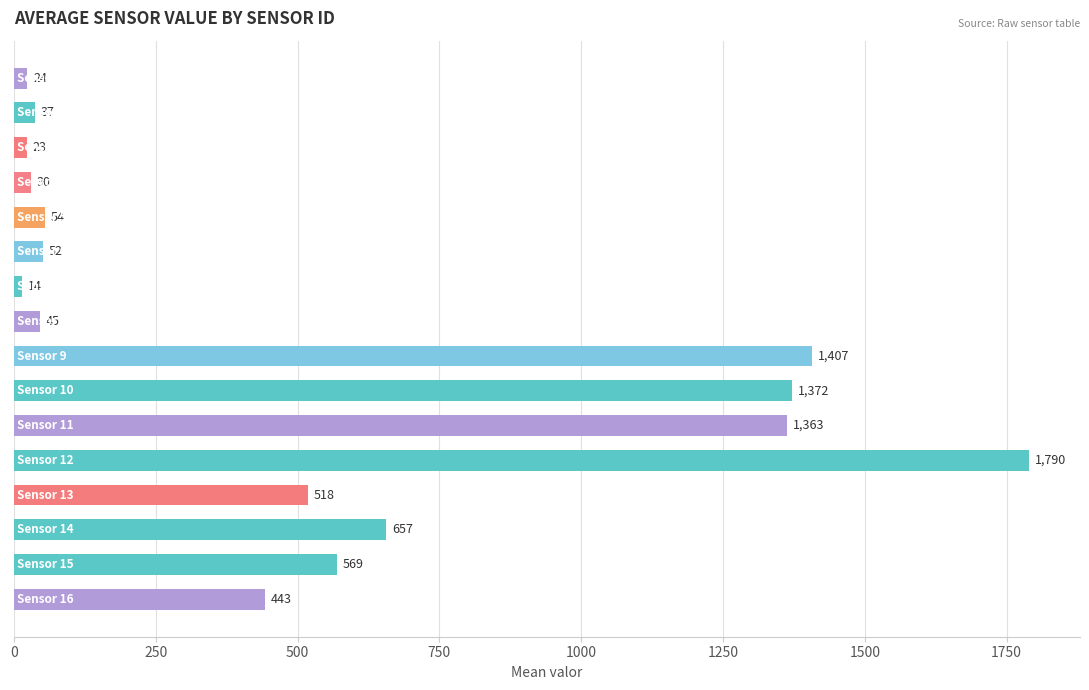

What is the maximum value shown in the chart?

1789.8